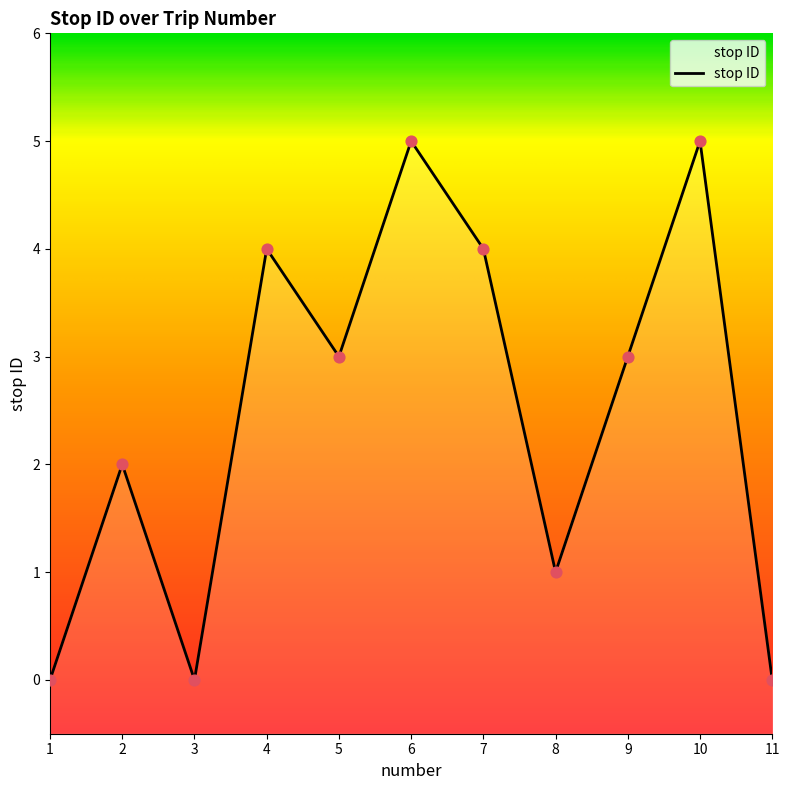

What is the ratio of the value at 10 to the value at 4?

1.2